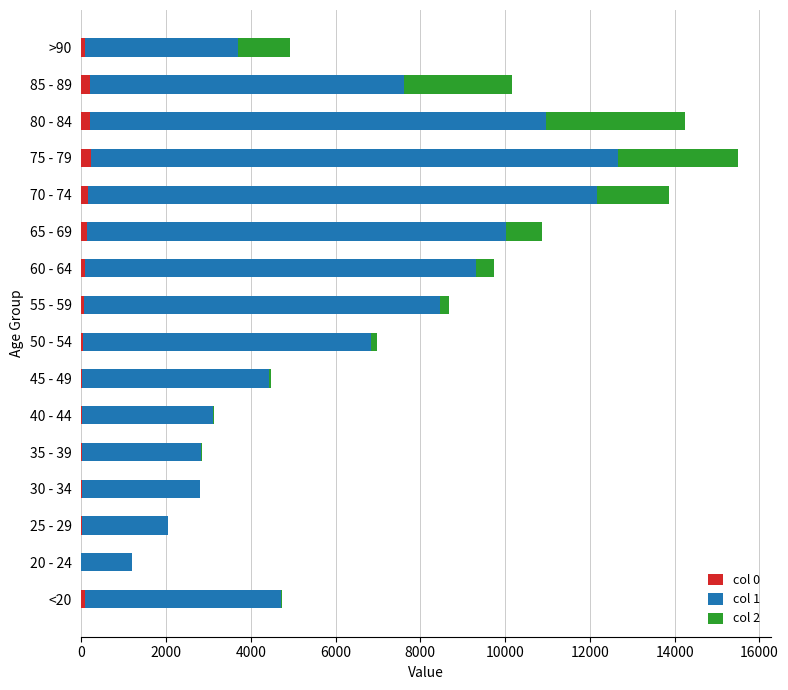

At which category is the sum across all series the highest?

75 - 79